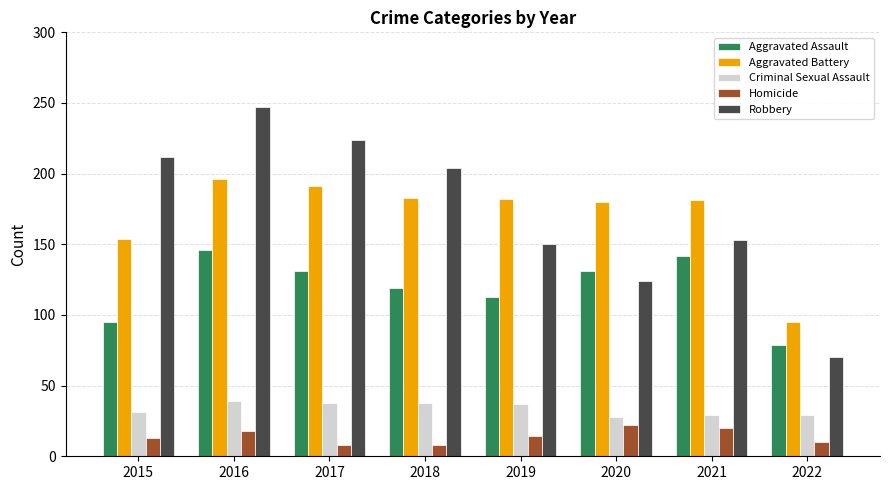

At which category is the sum across all series the highest?

2016